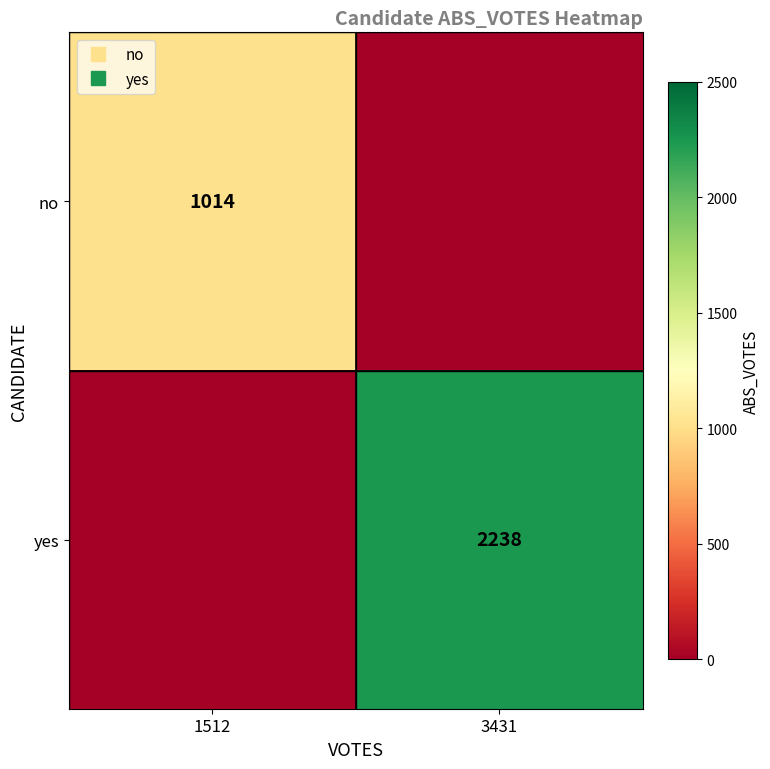

List the series in order of their overall mean, highest first.

yes, no